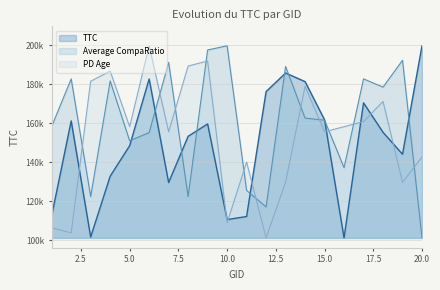

How many values in the TTC series are below 155341?

10